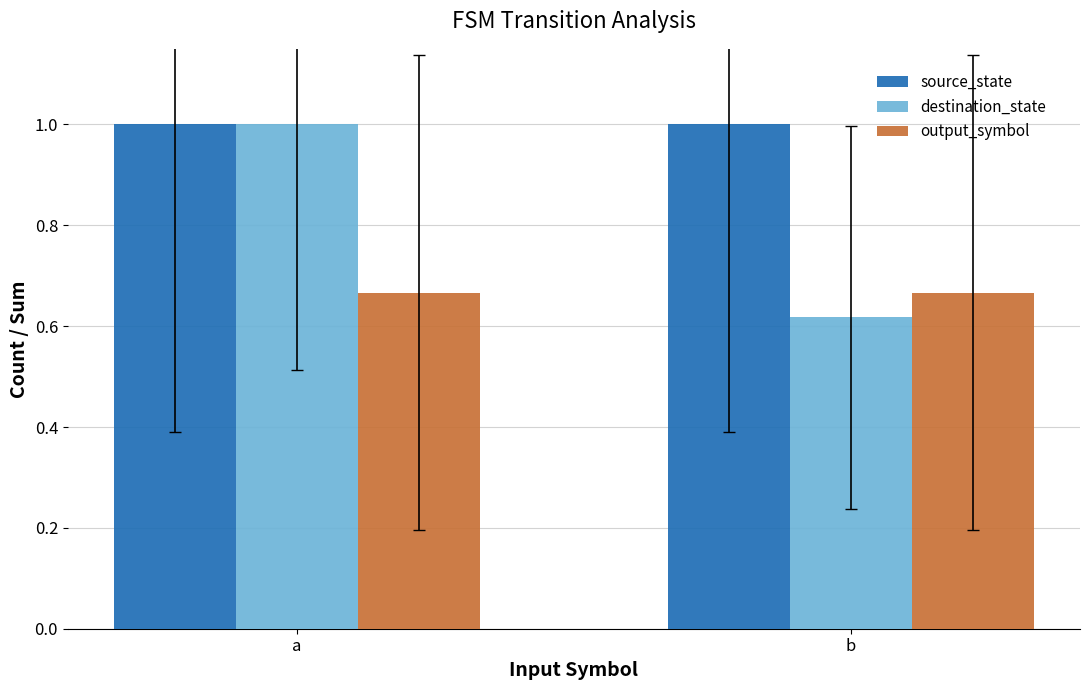

How many bars are there in each group?

3